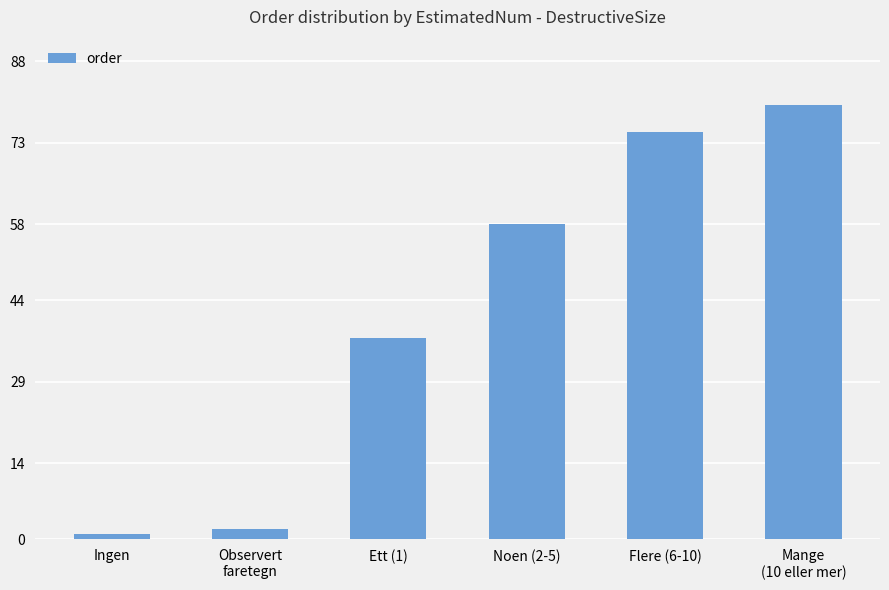

True or false: the data shows 58 at Noen (2-5).

True